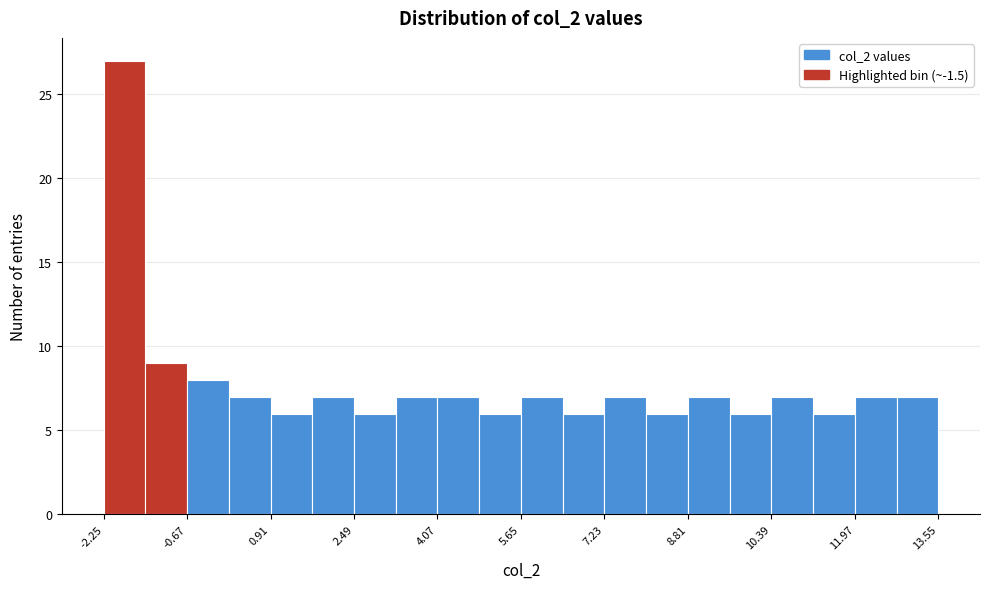

Around what value on the x-axis is the tallest bar? Give the approximate position of its centre, as read against the axis.

-1.8